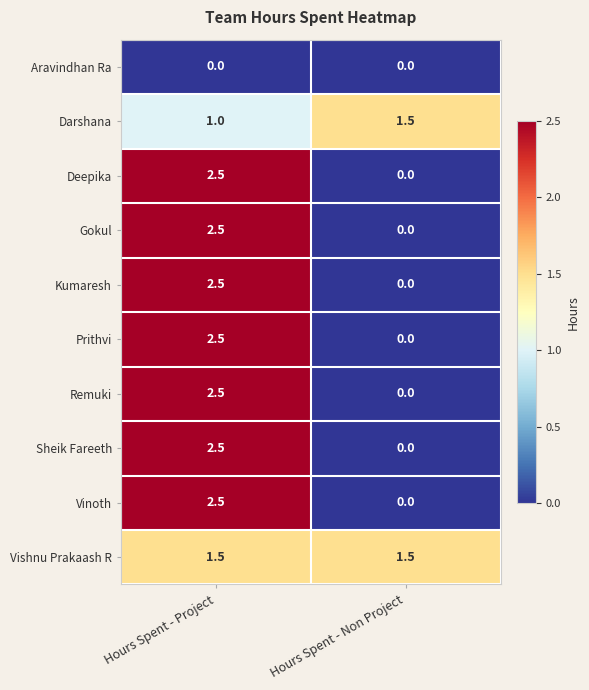

How many data points does each series have?

2